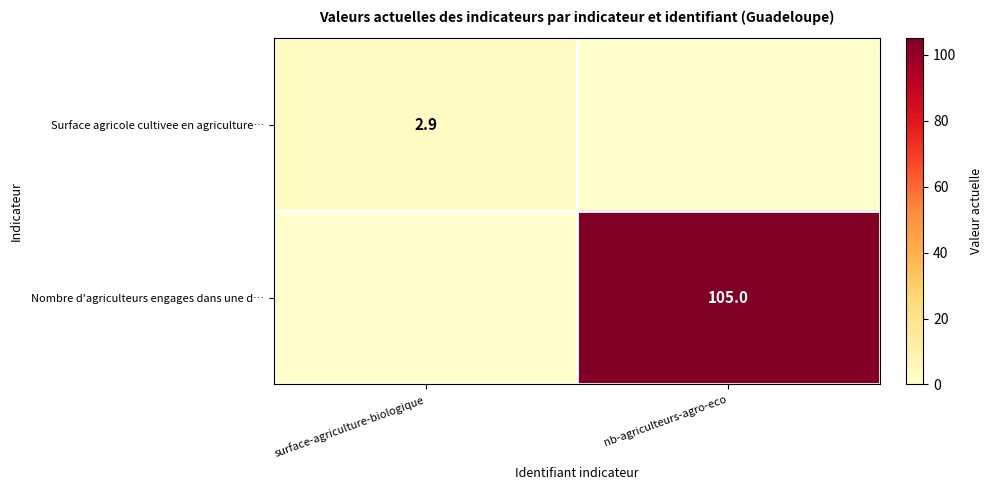

At which category is the sum across all series the highest?

nb-agriculteurs-agro-eco